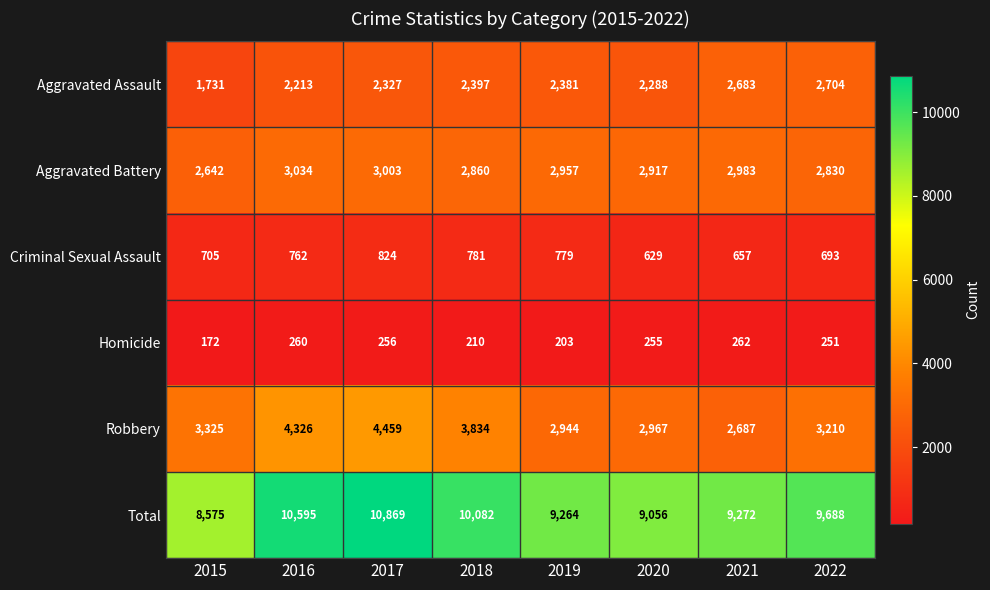

Is it true that Total equals 4553 at 2022?

False